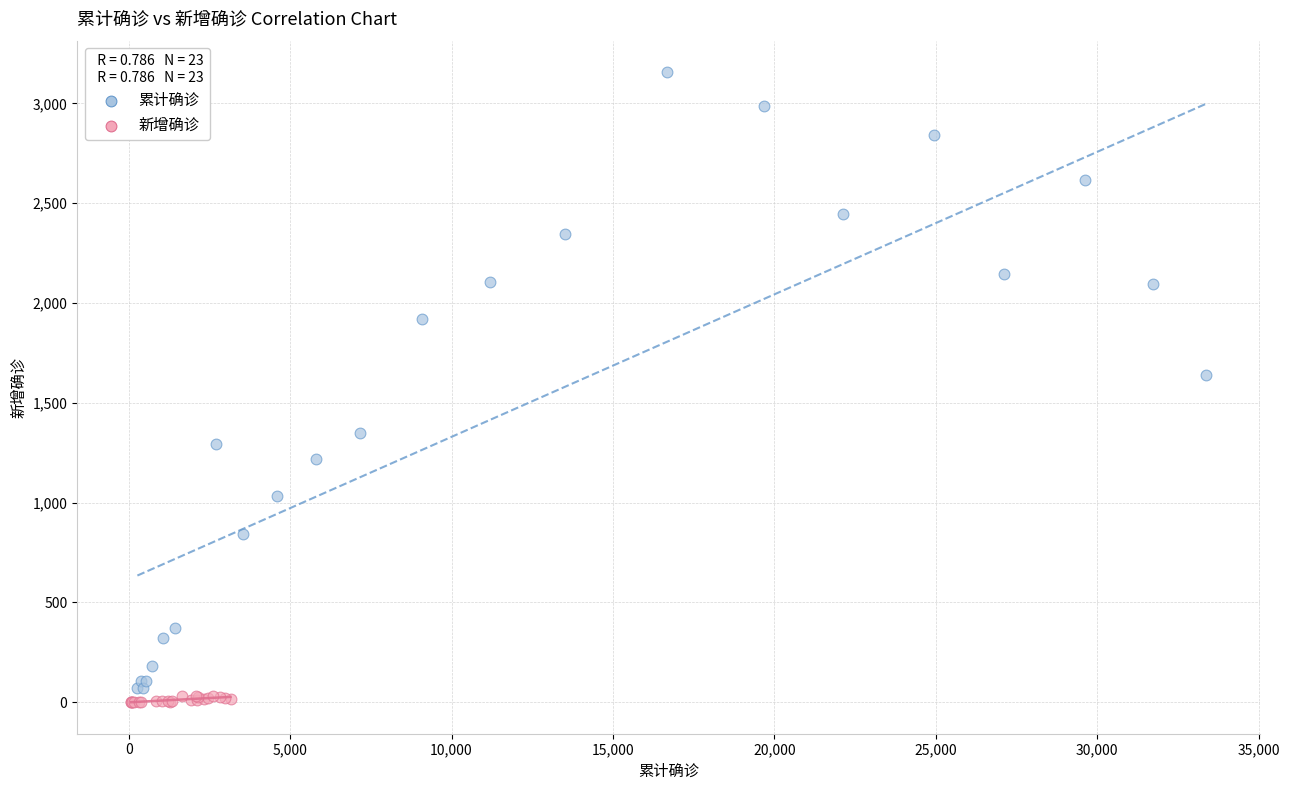

Which series contains the highest Y value?

累计确诊